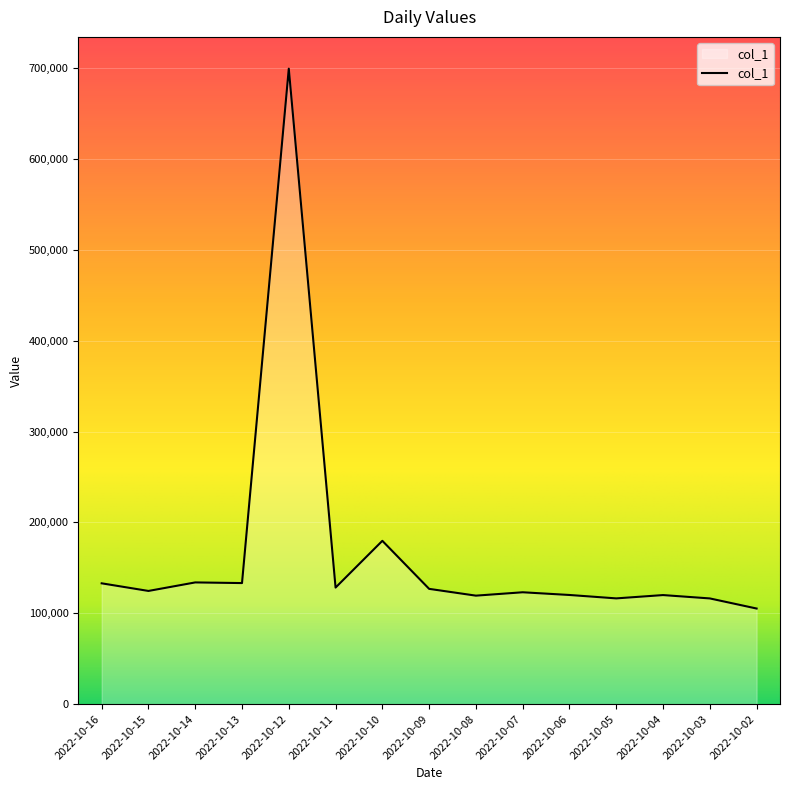

What is the change in value from 2022-10-16 to 2022-10-05?

-16572